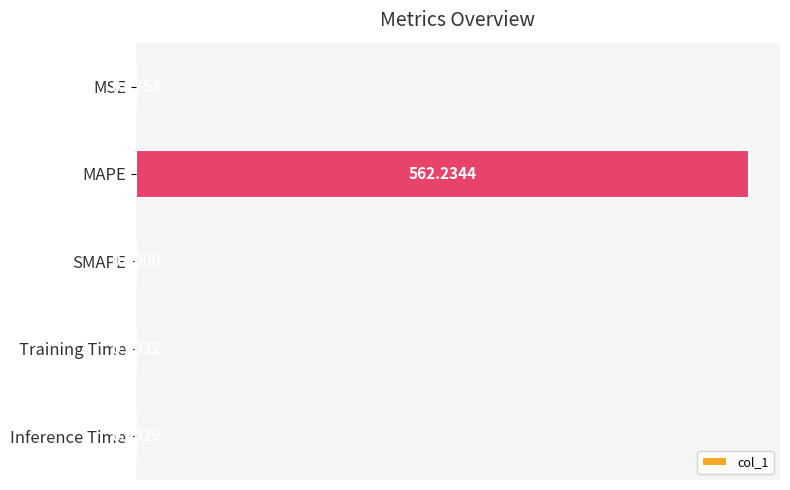

At which category does the chart reach its peak across all series?

MAPE